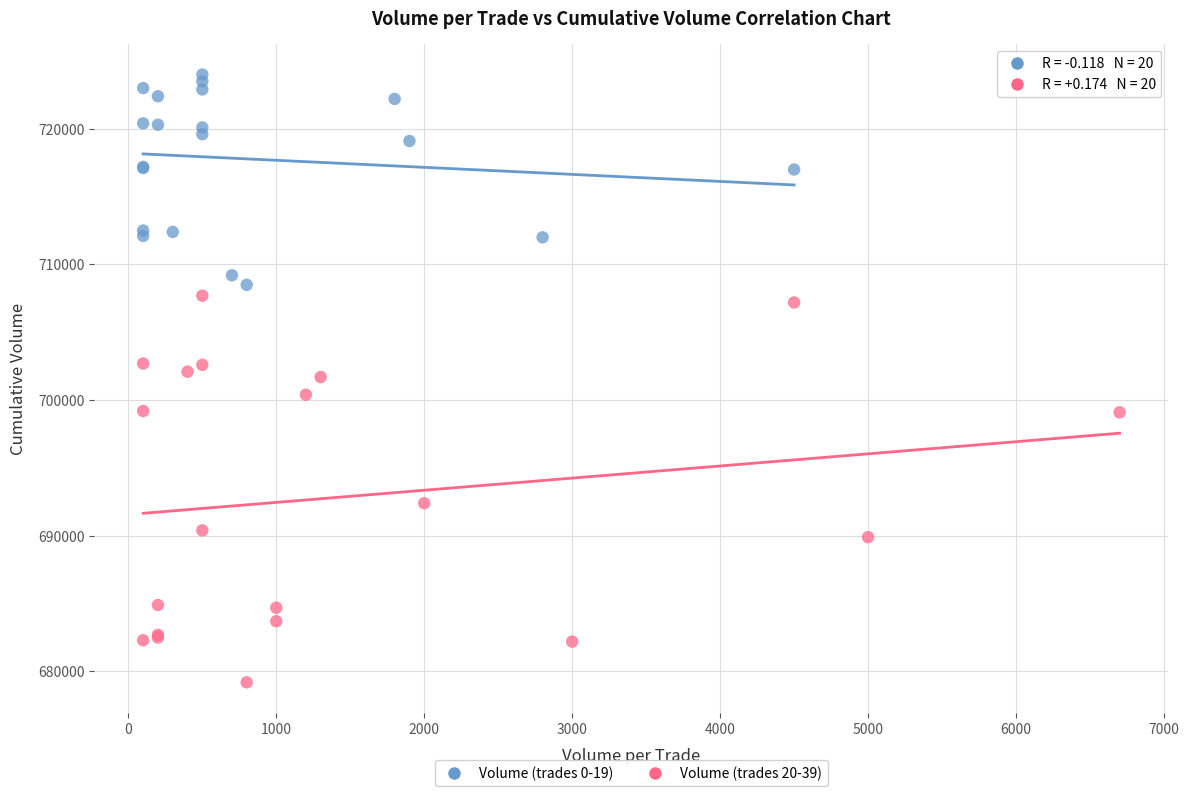

Which series contains the highest Y value?

Volume (trades 0-19)